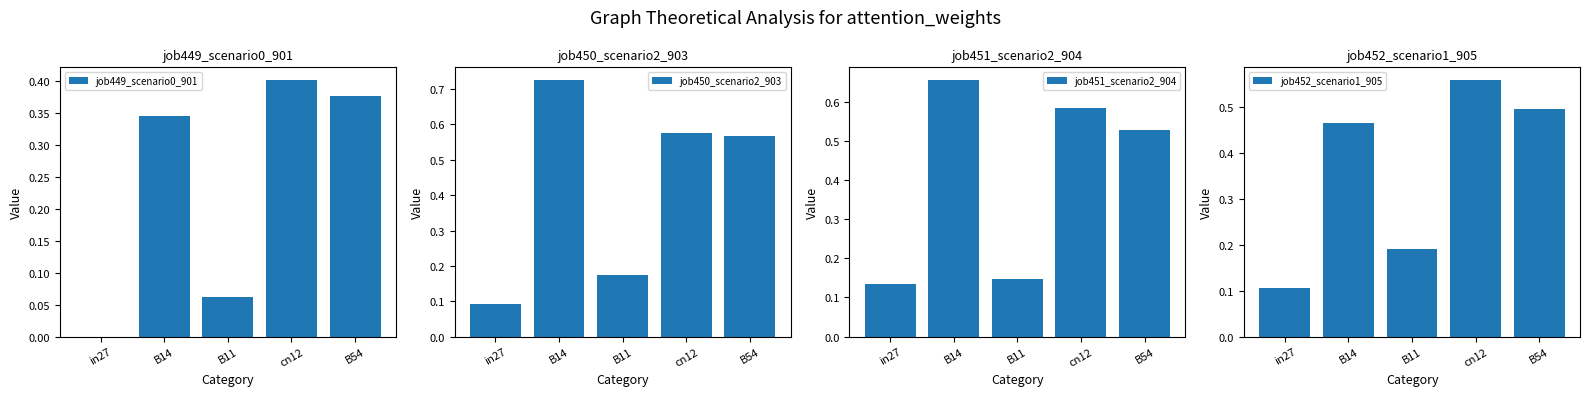

Which series has the largest total across all categories?

job450_scenario2_903